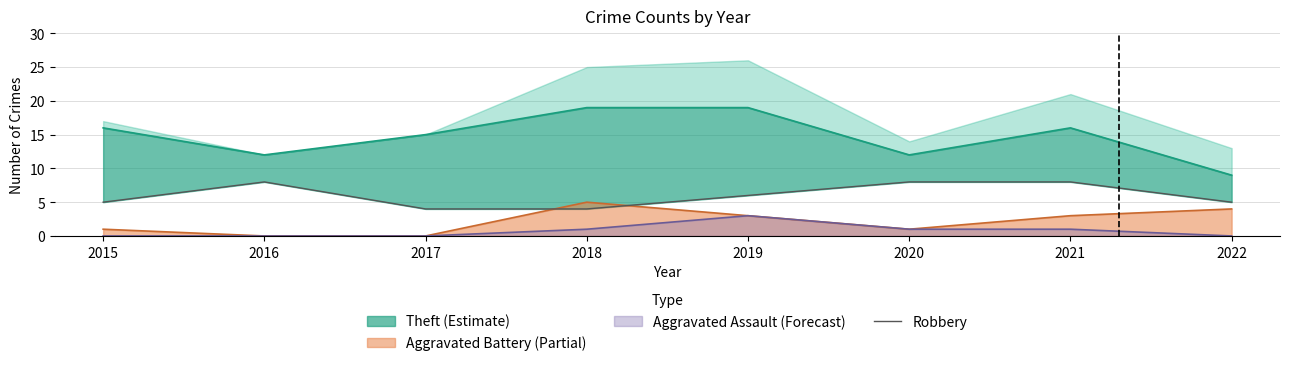

Count the number of values greater than 6.

3